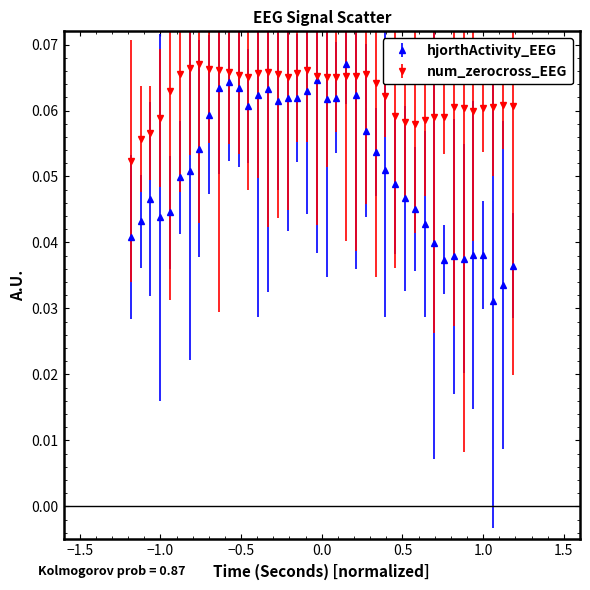

What are all the series names shown in the legend?

hjorthActivity_EEG, num_zerocross_EEG